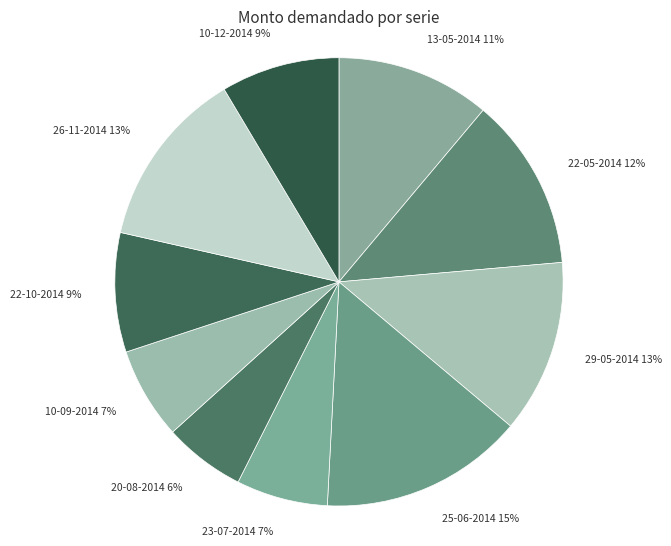

Count the number of slices in the pie.

10